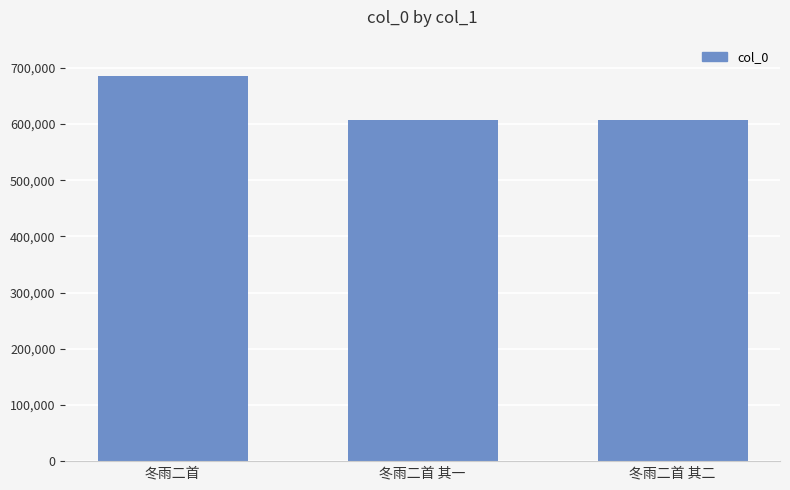

True or false: the data shows 607390 at 冬雨二首 其二.

True